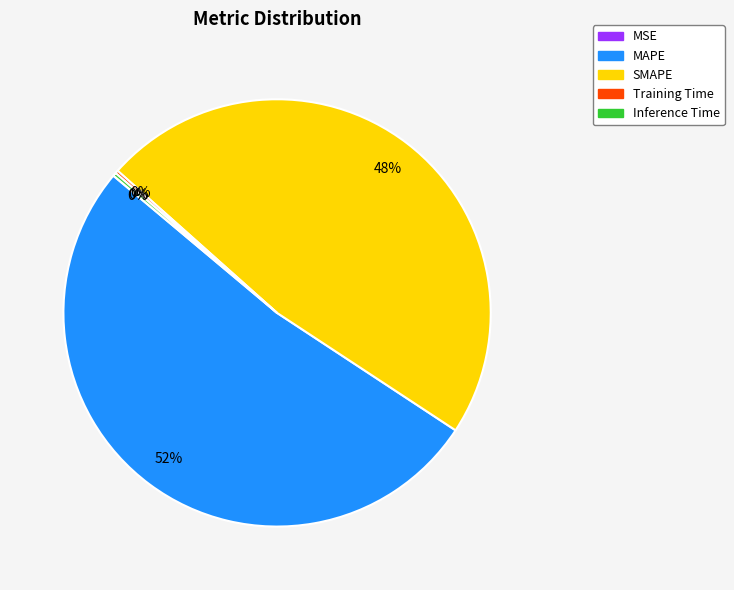

Is it true that SMAPE is 53% of the pie?

False